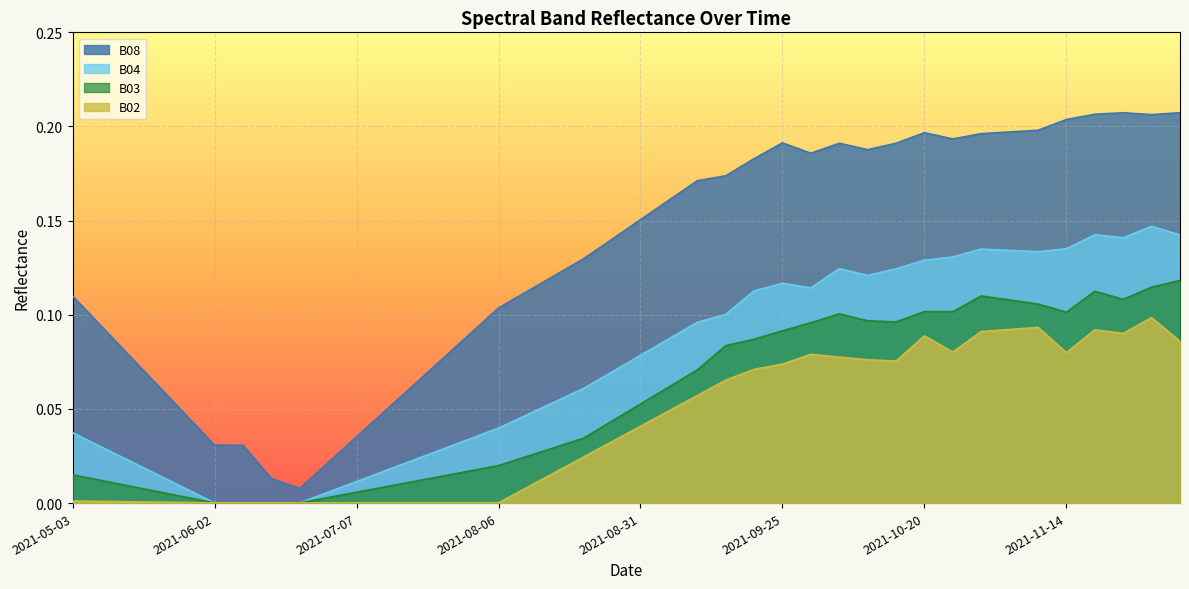

At 2021-06-07, list the series in order from largest to smallest.

B08, B02, B03, B04